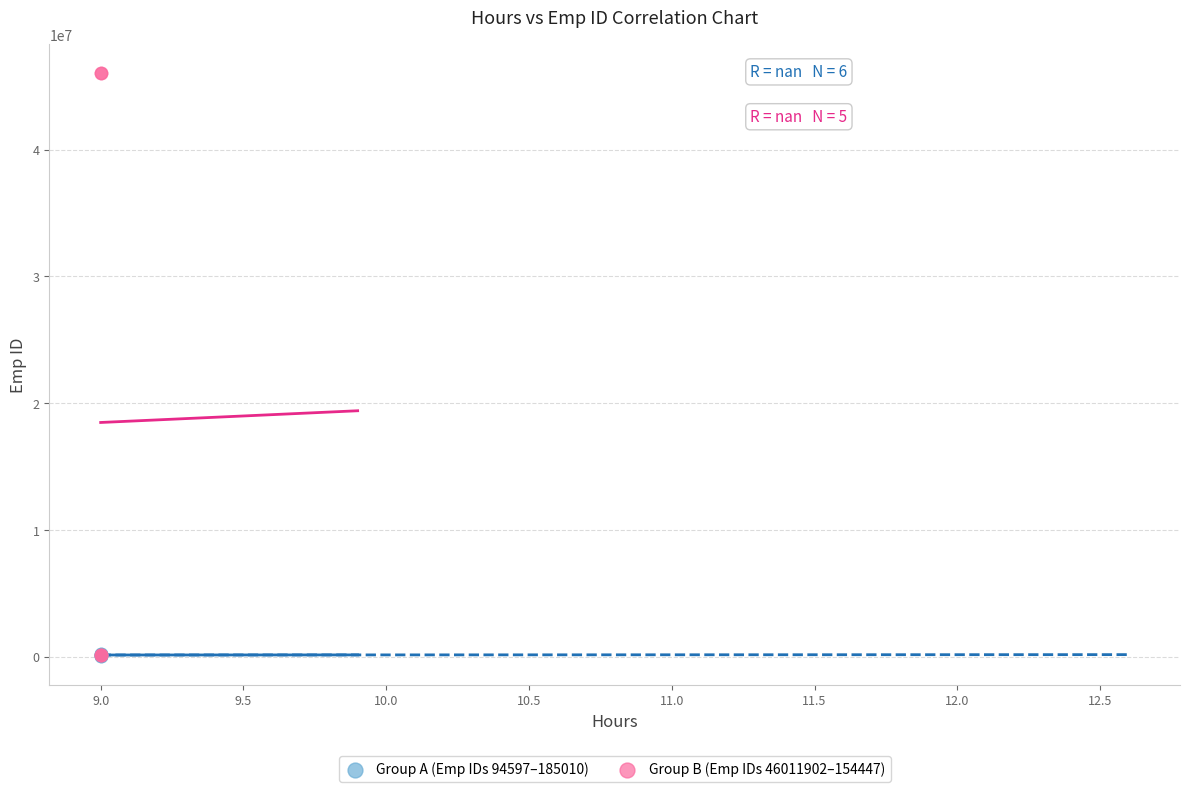

What are all the series names shown in the legend?

Group A (Emp IDs 94597–185010), Group B (Emp IDs 46011902–154447)